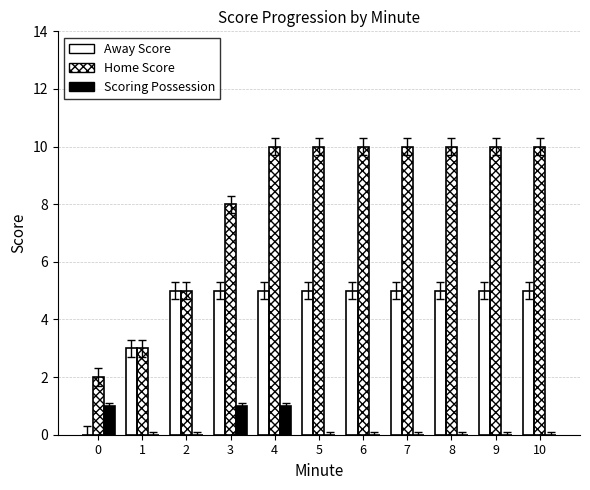

How many groups of bars are there?

11